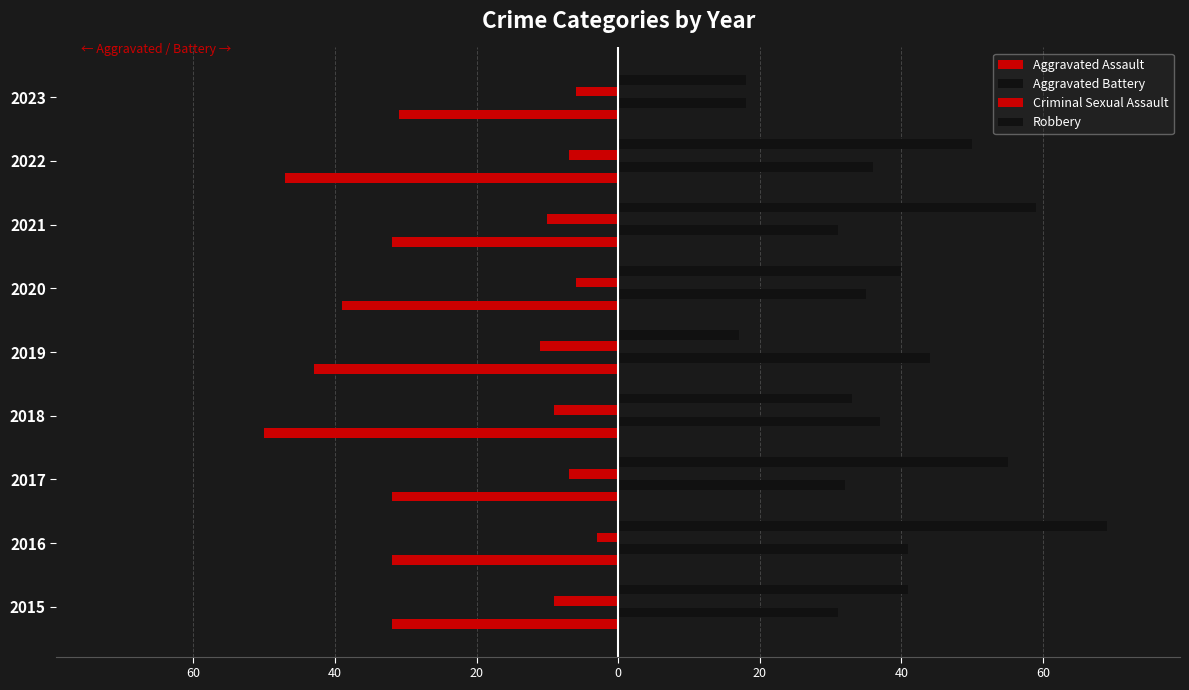

What is the value of the Criminal Sexual Assault bar at the 6th from the left?

-9